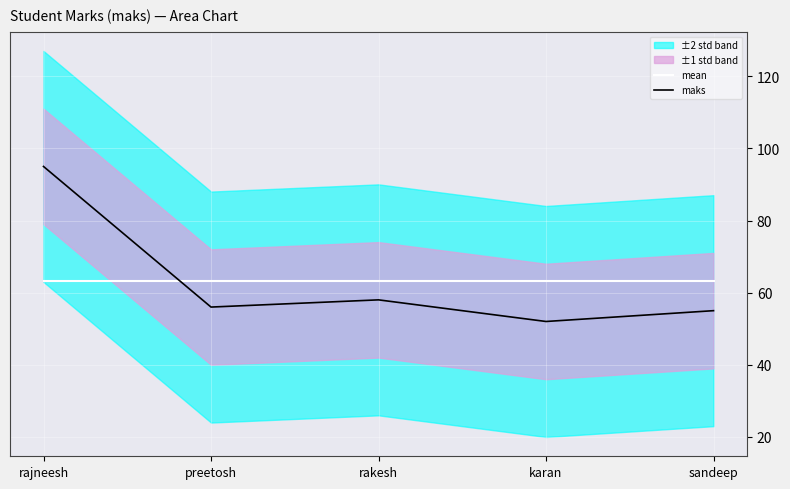

True or false: mean has a value of 63.2 at sandeep.

True